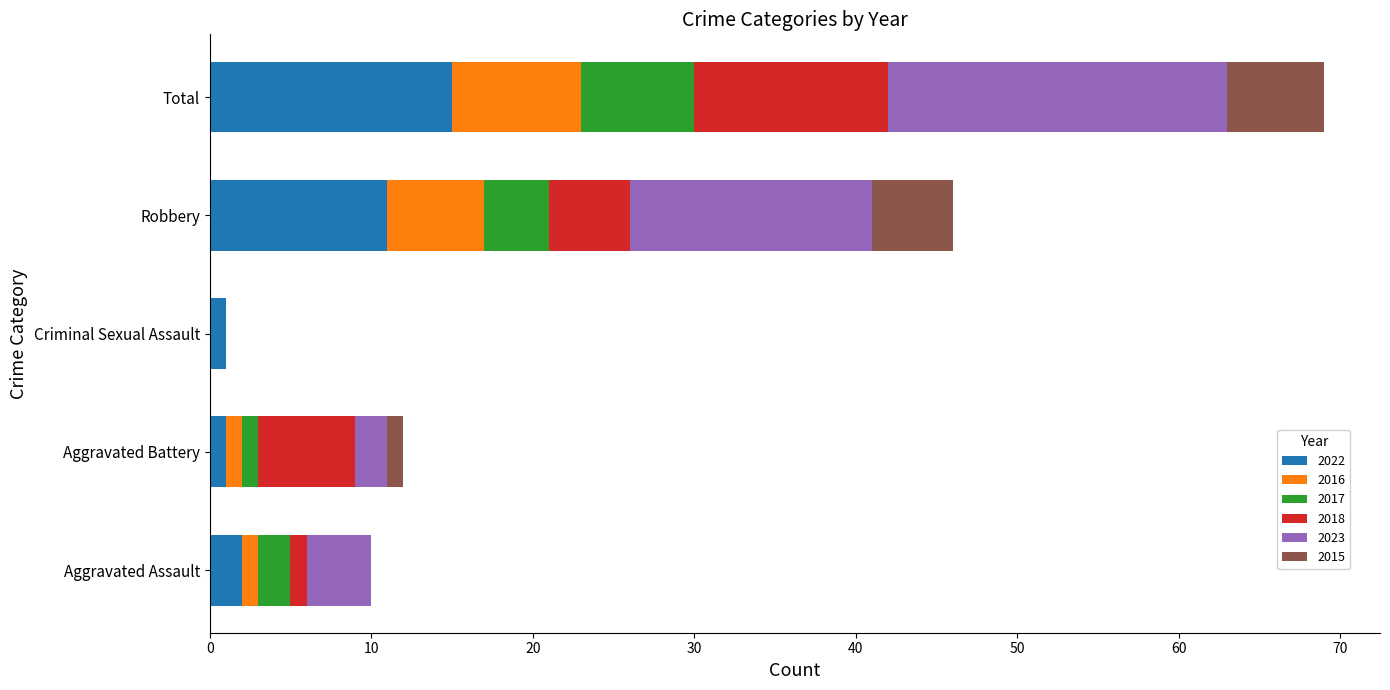

At which category is the sum across all series the highest?

Total